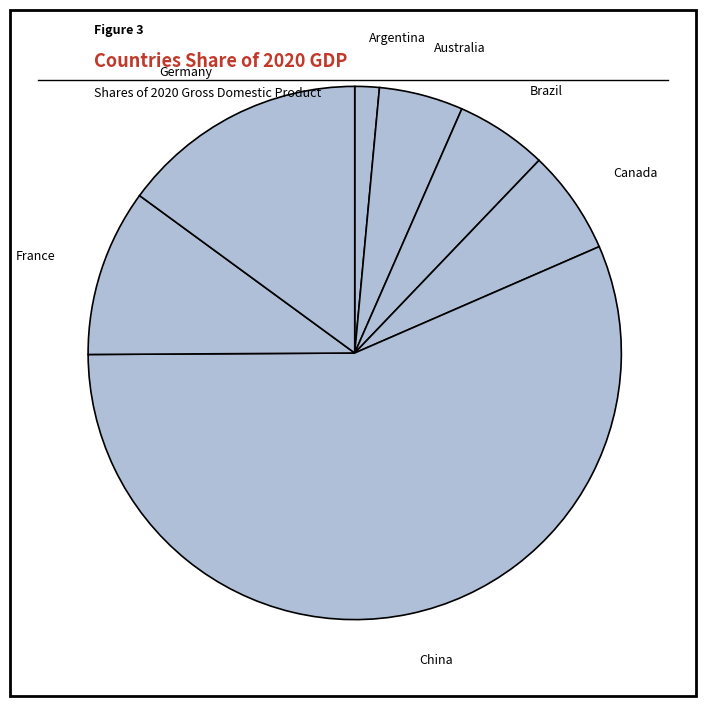

Which slice is the largest?

China